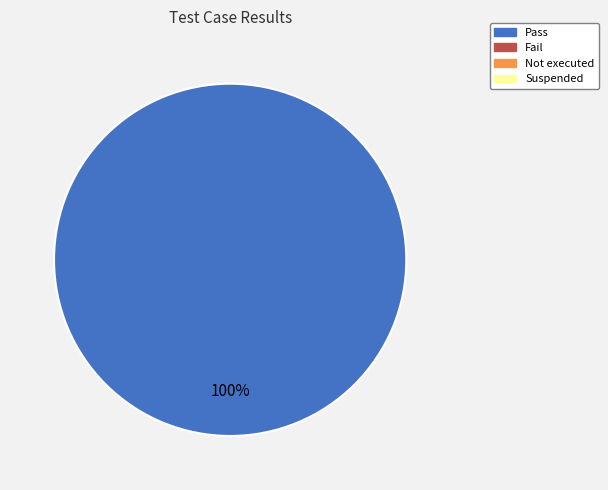

Is there any slice that represents more than half of the pie?

Yes